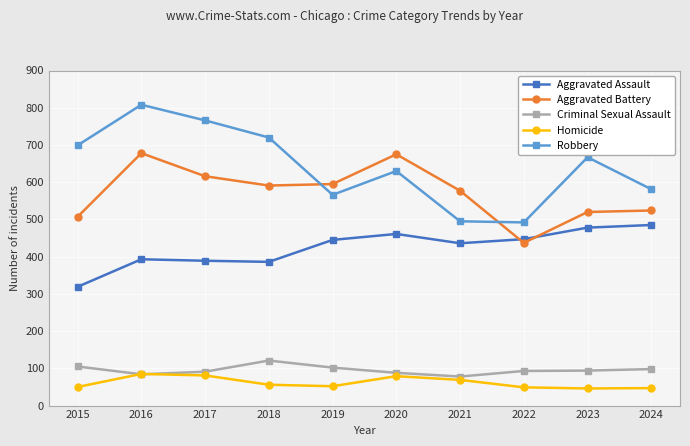

Which category has the highest value across all series?

2016